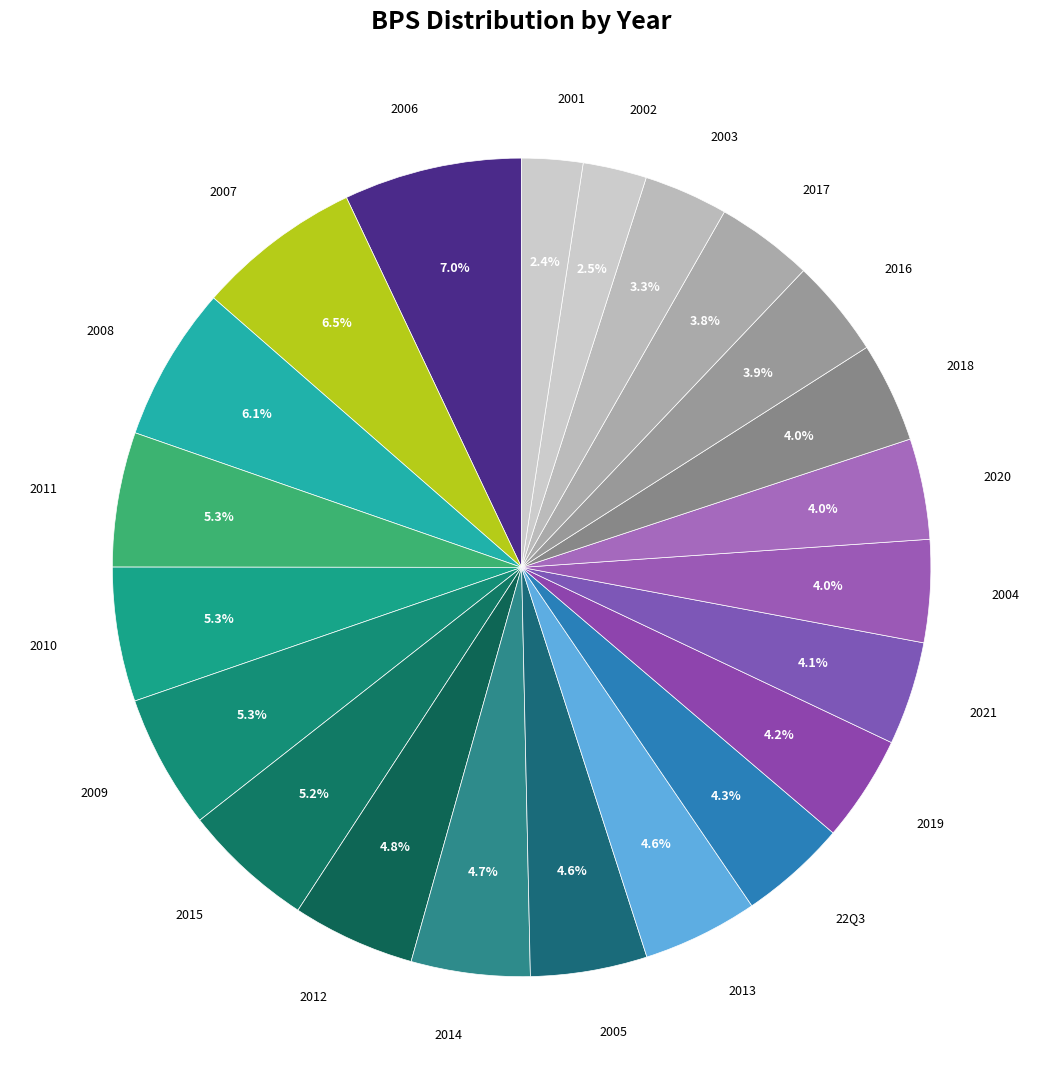

Approximately how many times larger is the value at 2021 compared to 2010?

0.8